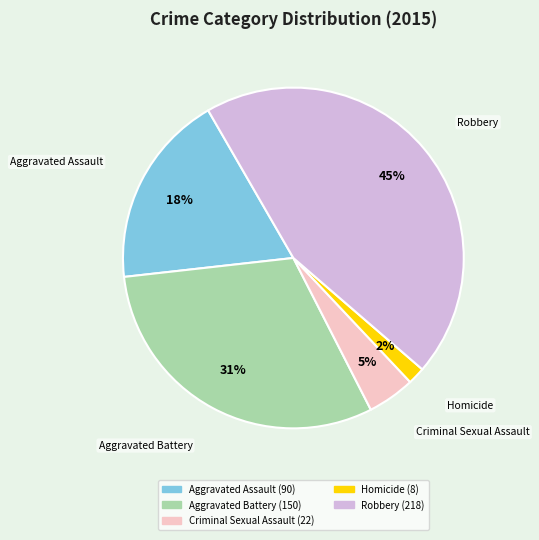

How many segments does this pie chart have?

5